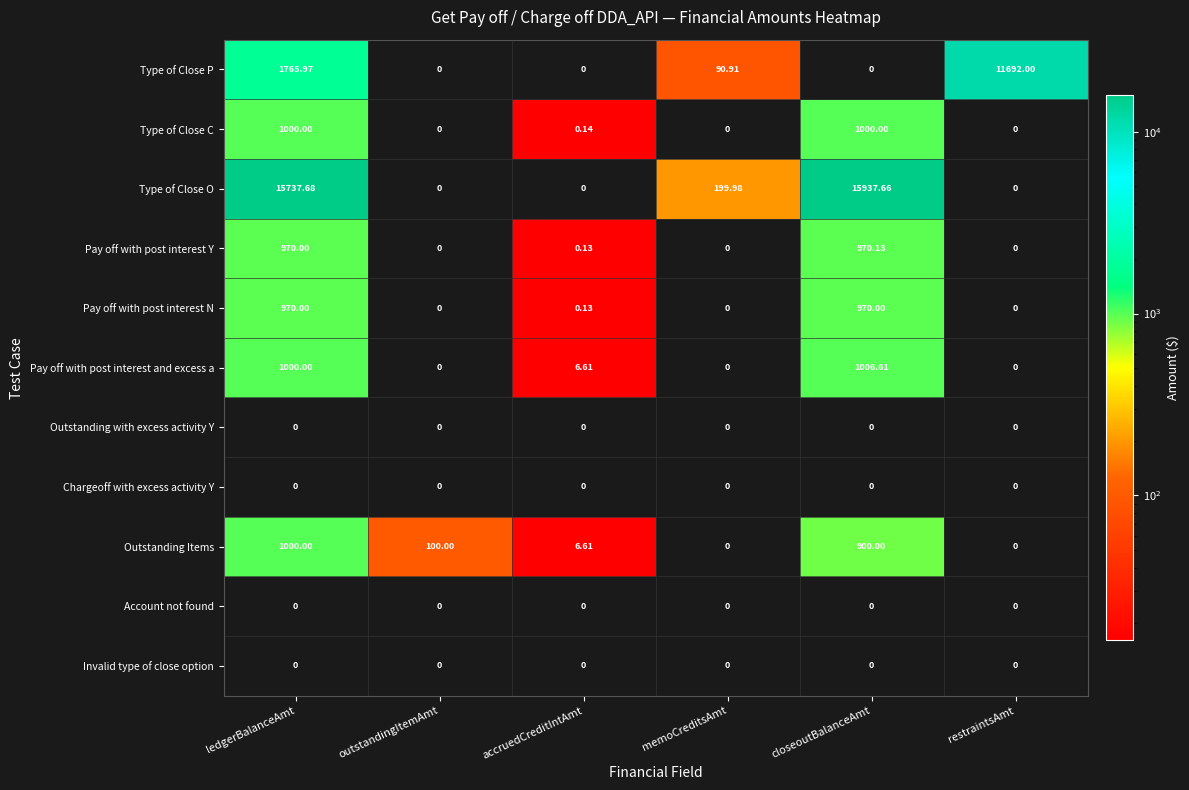

What is the total value across all series at memoCreditsAmt?

290.9